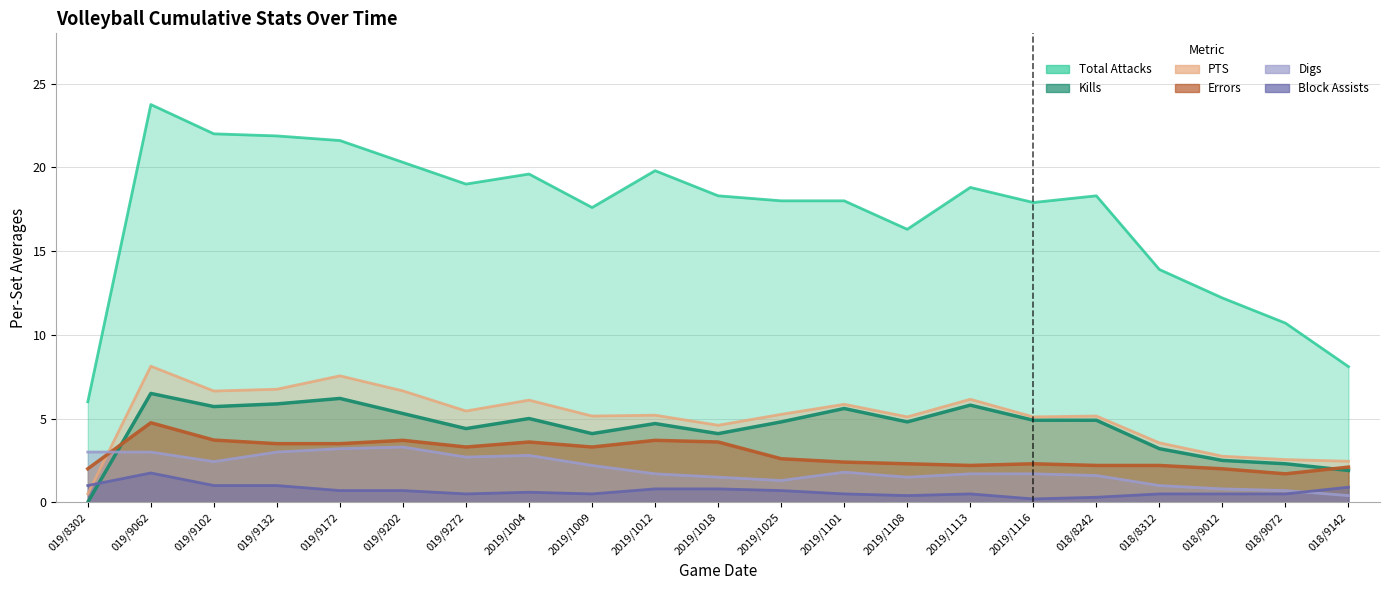

Which has a higher value, 2019/1116 or 018/8312?

2019/1116